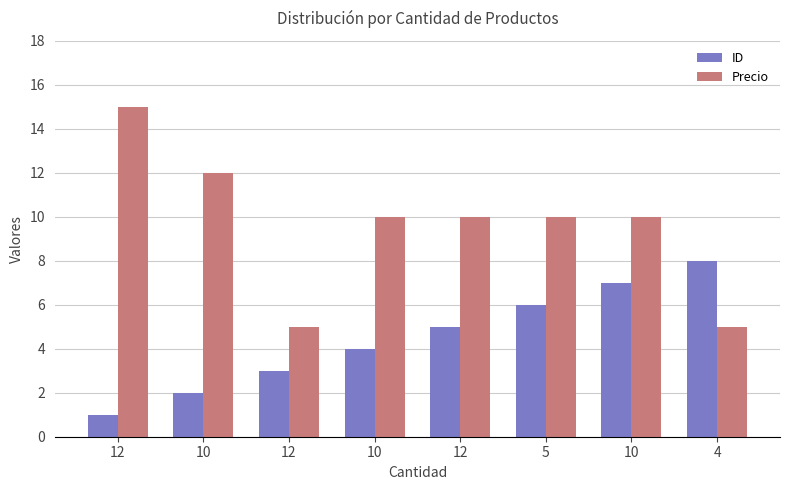

Is the value of ID at 4 greater than the value of Precio at 5?

No